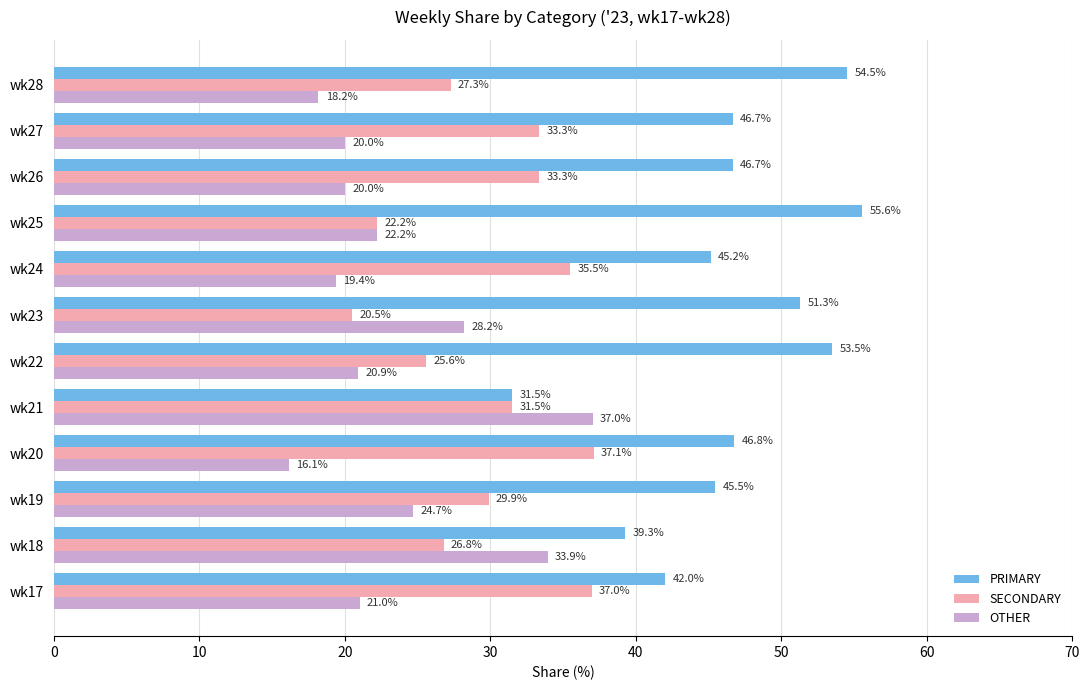

Which series has the widest spread of values?

PRIMARY